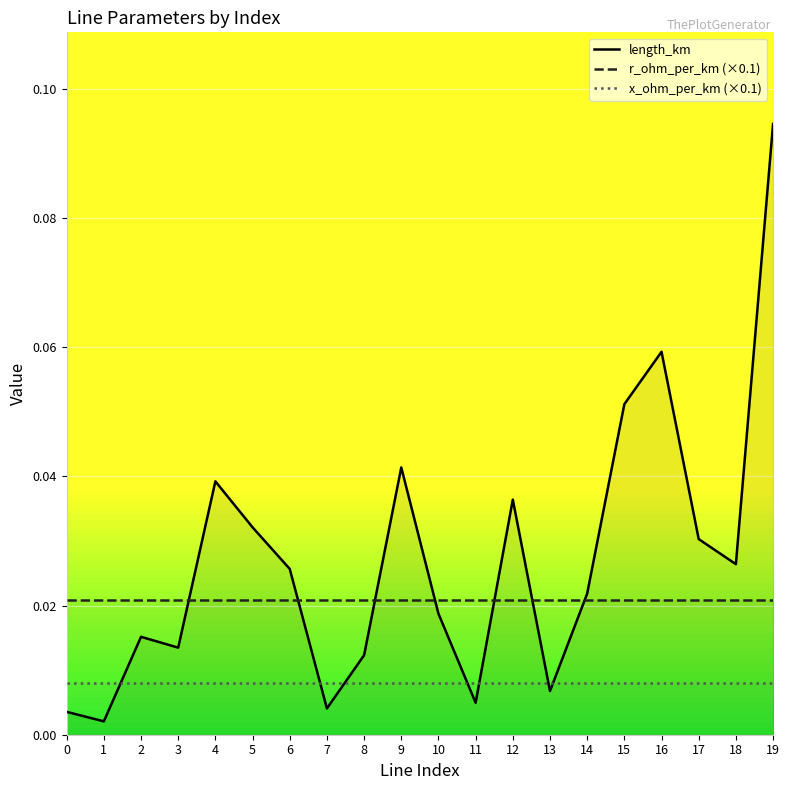

Reading left to right, what are all the values shown in this chart?

length_km: 0.0	0.0	0.0	0.0	0.0	0.0	0.0	0.0	0.0	0.0	0.0	0.0	0.0	0.0	0.0	0.1	0.1	0.0	0.0	0.1
r_ohm_per_km (×0.1): 0.0	0.0	0.0	0.0	0.0	0.0	0.0	0.0	0.0	0.0	0.0	0.0	0.0	0.0	0.0	0.0	0.0	0.0	0.0	0.0
x_ohm_per_km (×0.1): 0.0	0.0	0.0	0.0	0.0	0.0	0.0	0.0	0.0	0.0	0.0	0.0	0.0	0.0	0.0	0.0	0.0	0.0	0.0	0.0